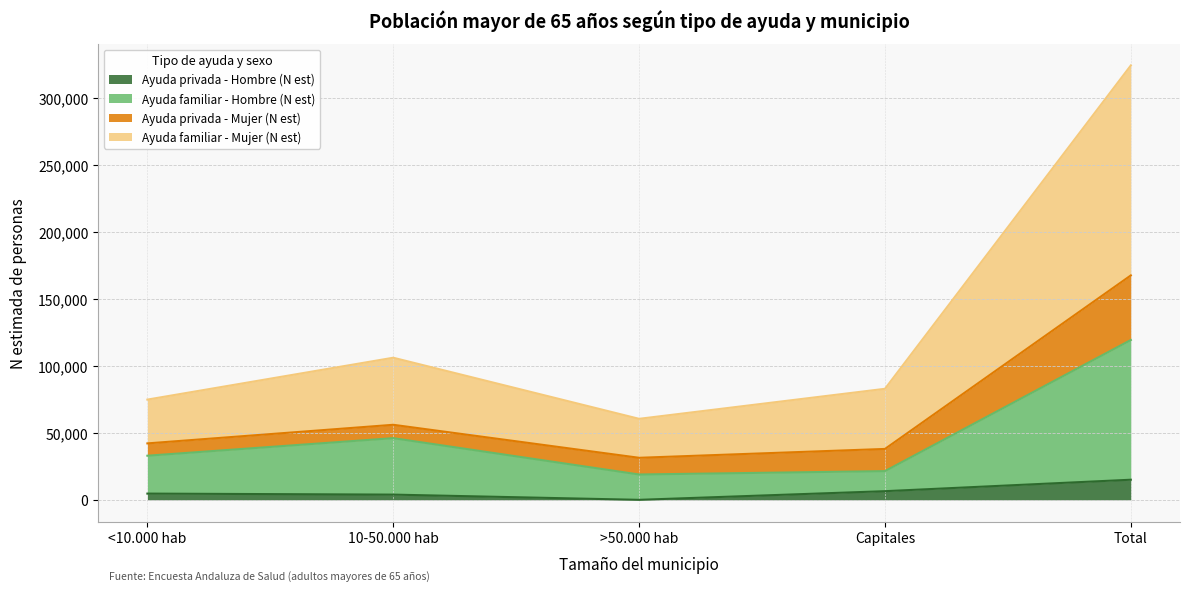

What is the maximum value for Ayuda privada - Hombre (N est)?

15010